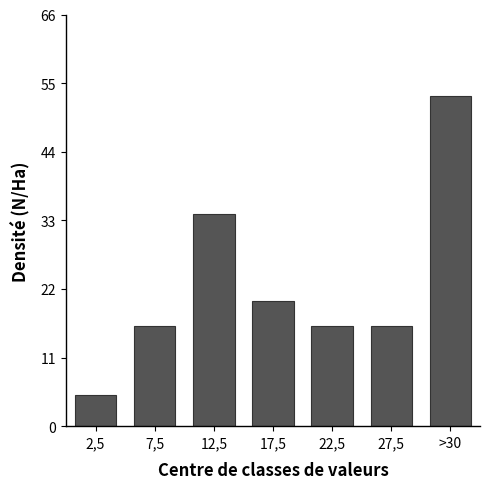

Reading right to left, extract all data points from this chart.

>30=53	27,5=16	22,5=16	17,5=20	12,5=34	7,5=16	2,5=5